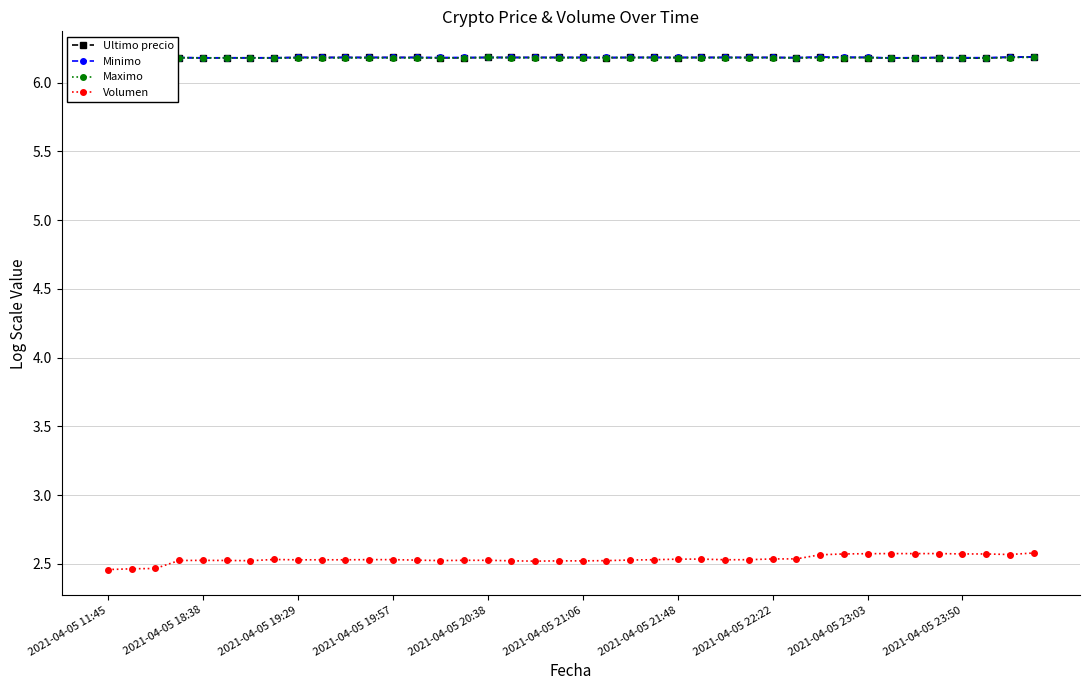

How many Maximo values are between 6 and 7?

40